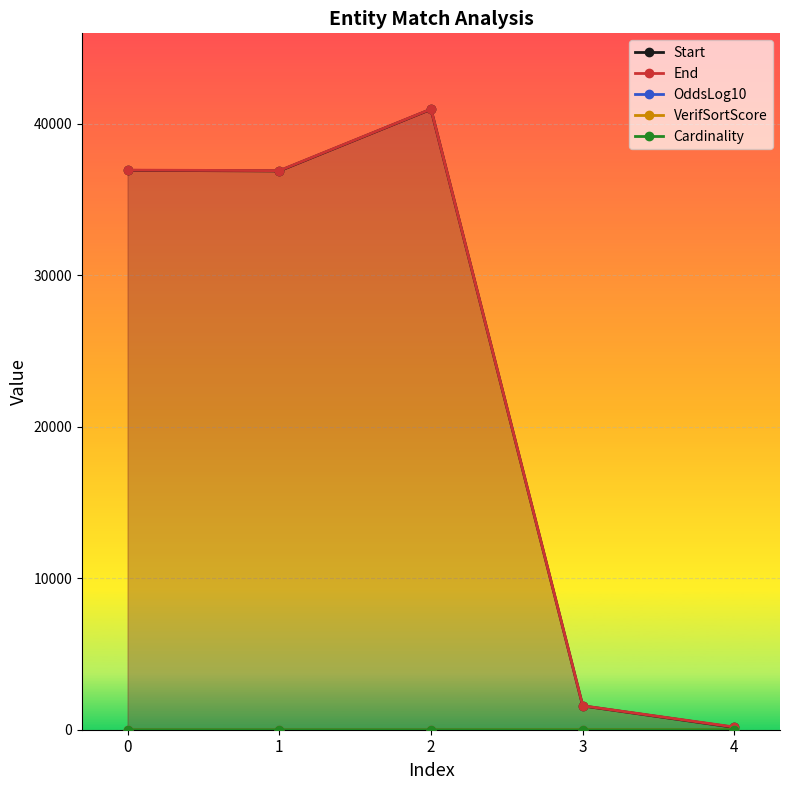

What is the maximum value shown in the chart?

40969.0